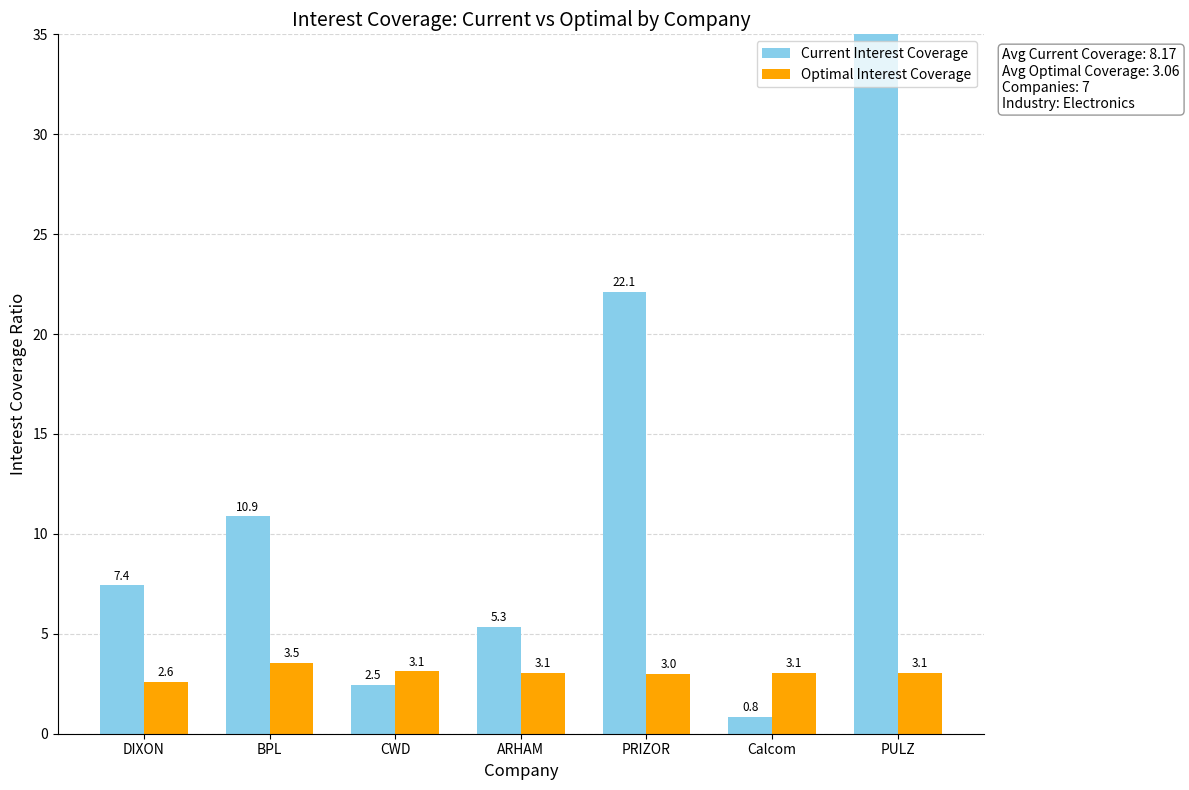

Is it true that Optimal Interest Coverage equals 3.0 at PRIZOR?

True